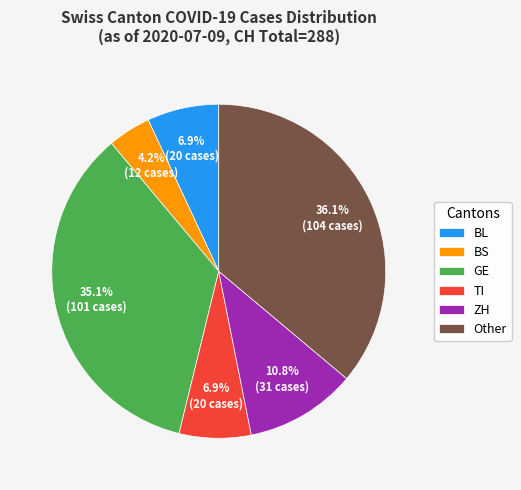

Is there a majority slice in this chart?

No